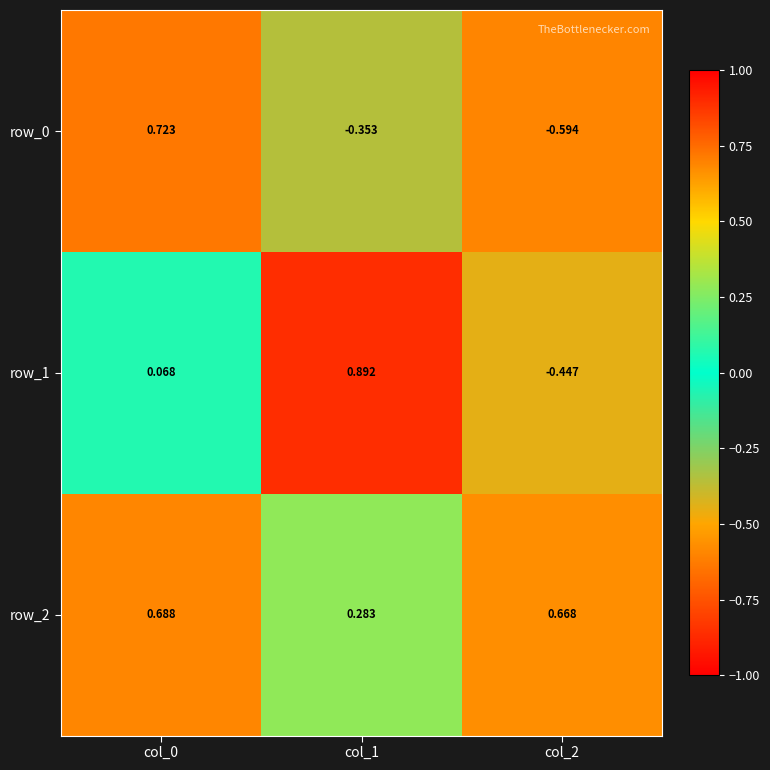

Count the row_0 values in the range 0 to 1.

1